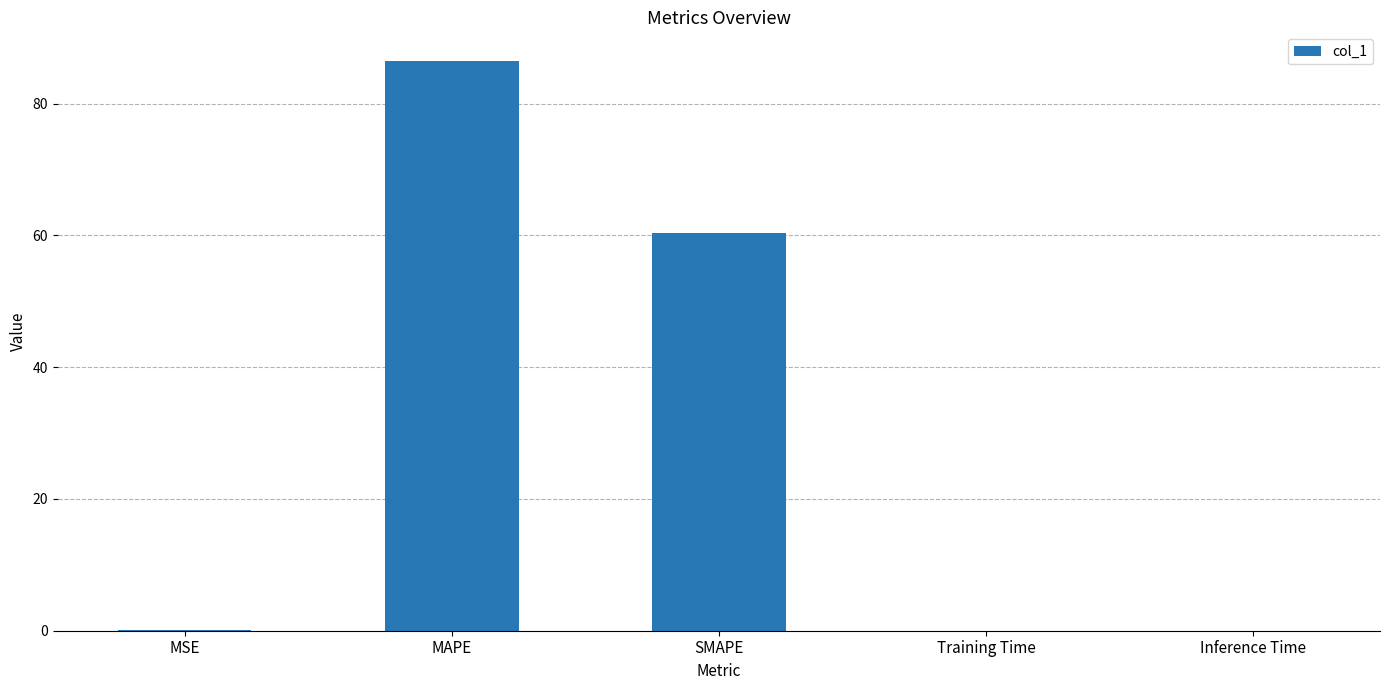

Between Inference Time and MAPE, which is larger?

MAPE